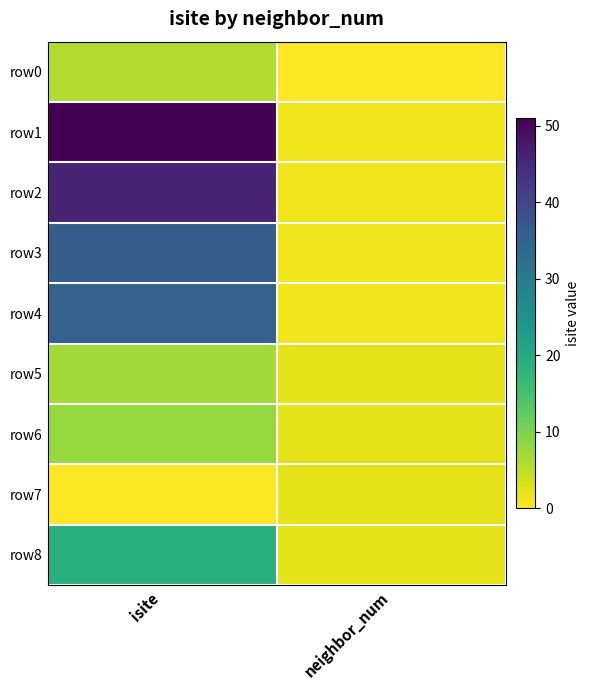

List the series in order of their peak value, highest first.

row1, row2, row3, row4, row8, row6, row5, row0, row7